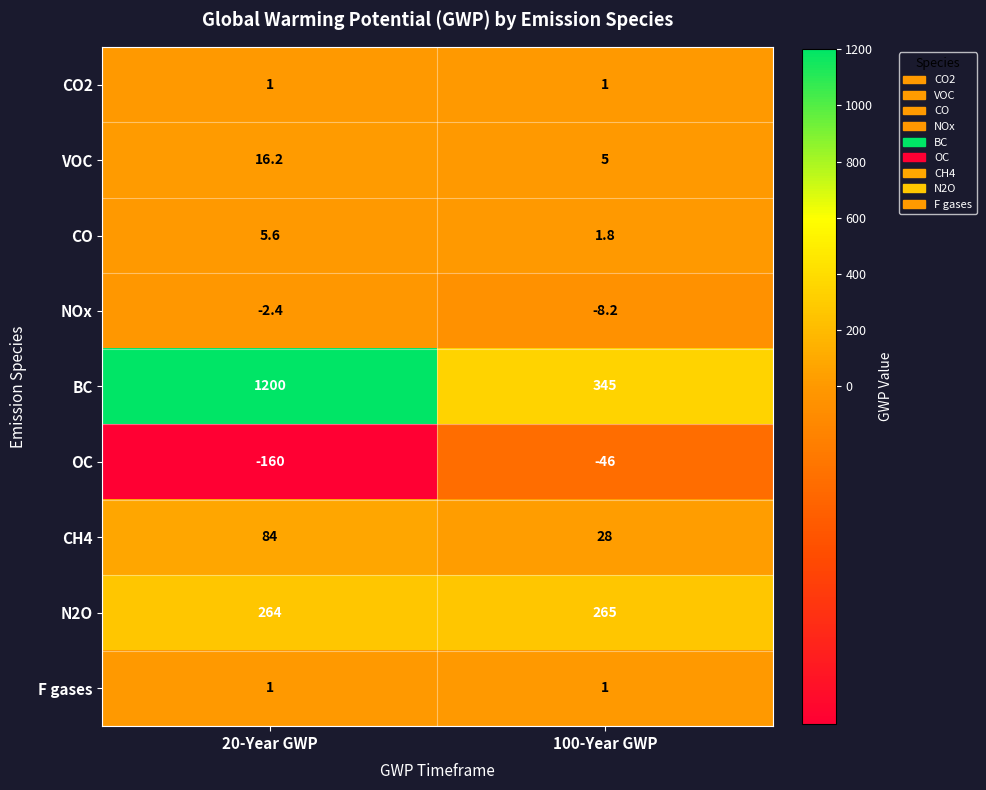

What is the difference between the highest and lowest values at 20-Year GWP?

1360.0